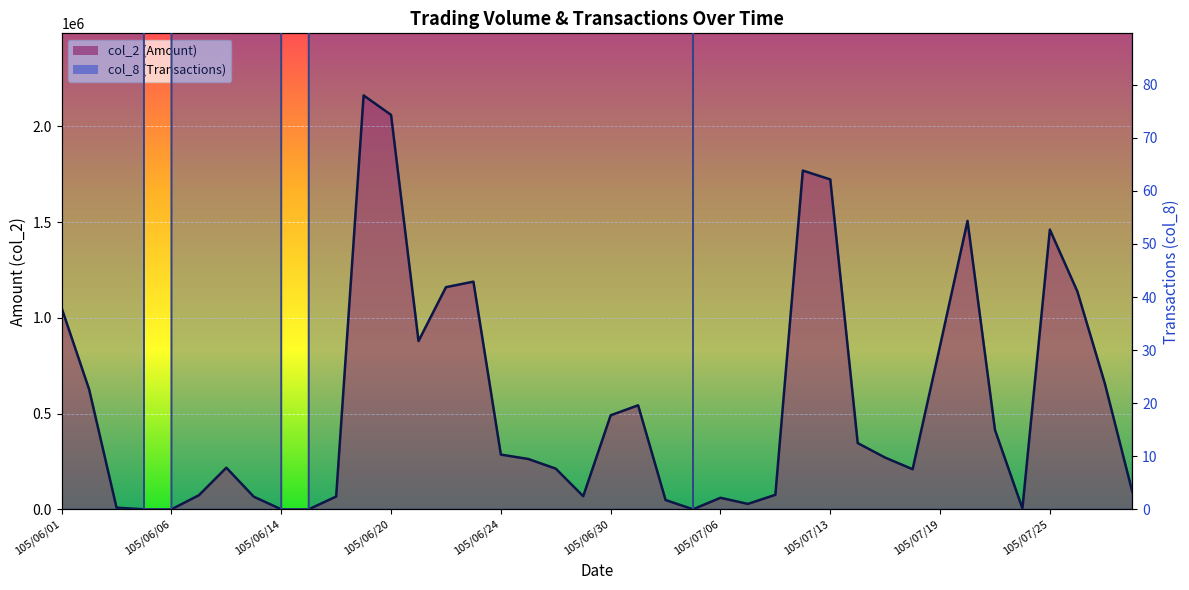

How many categories are shown in the chart?

40